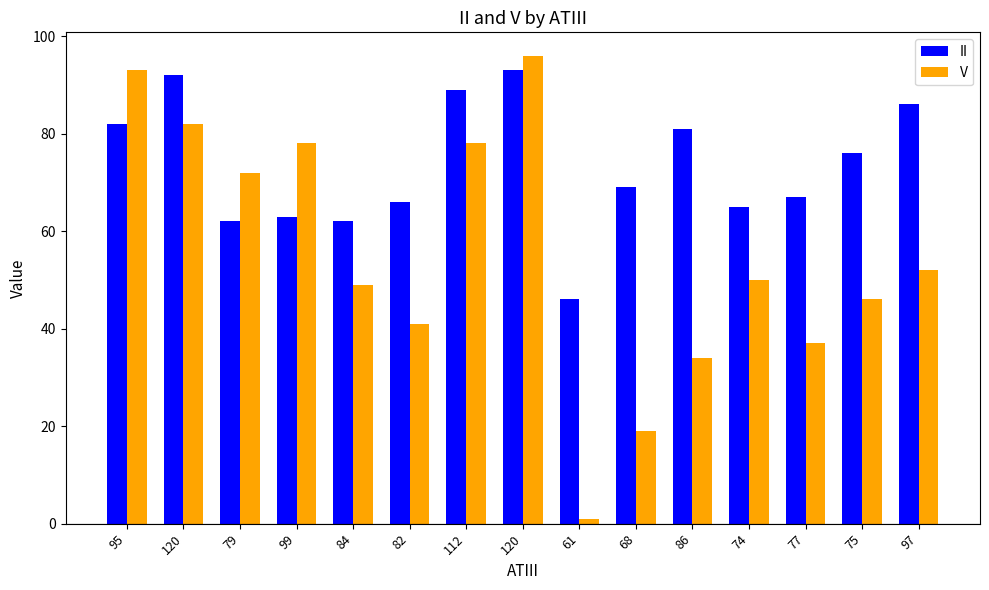

How many categories are shown in the chart?

15